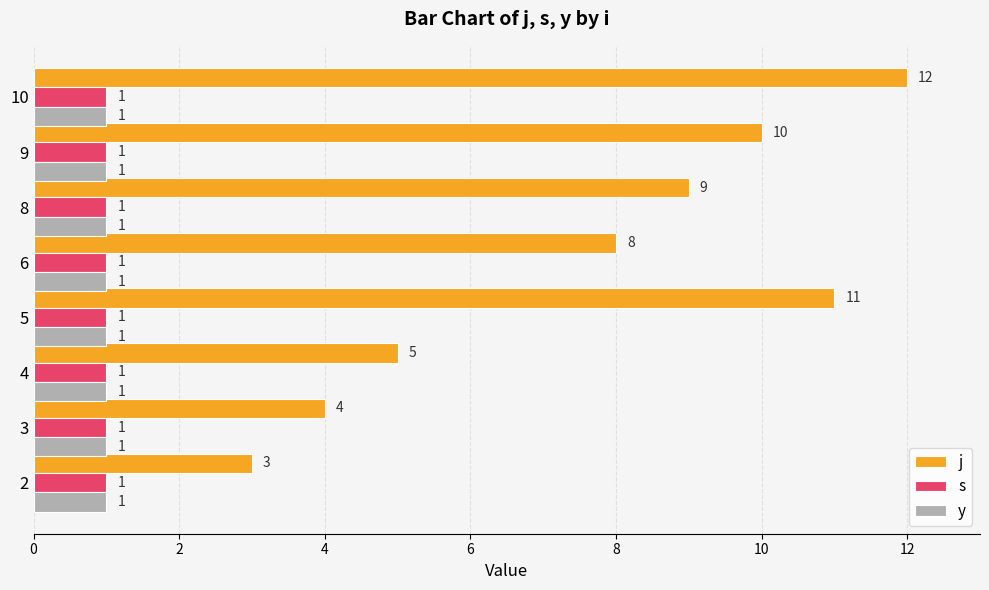

What is the difference between the maximum and minimum values in the j series?

9